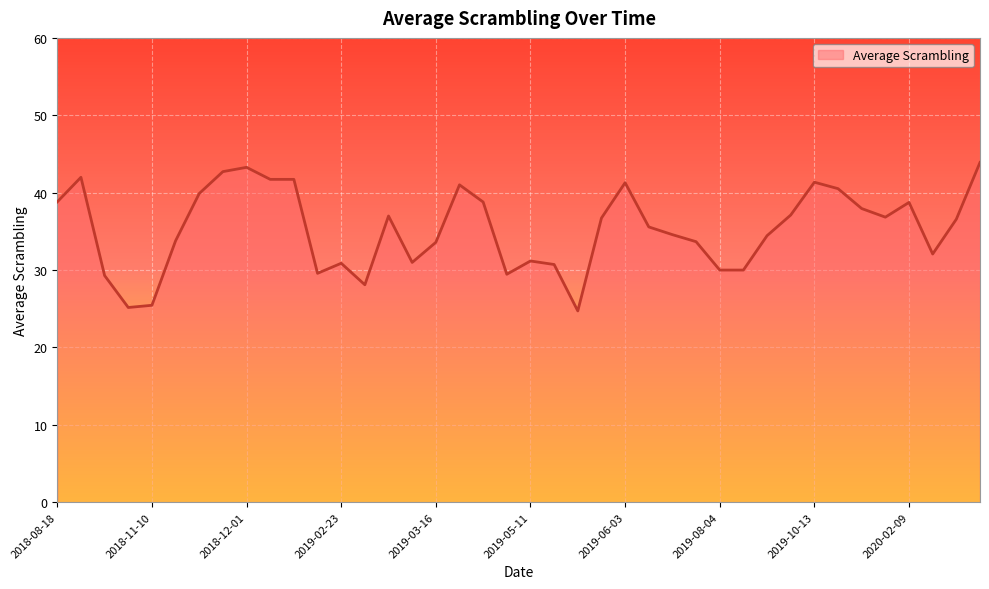

True or false: the data has more than 0 interior local peaks.

True